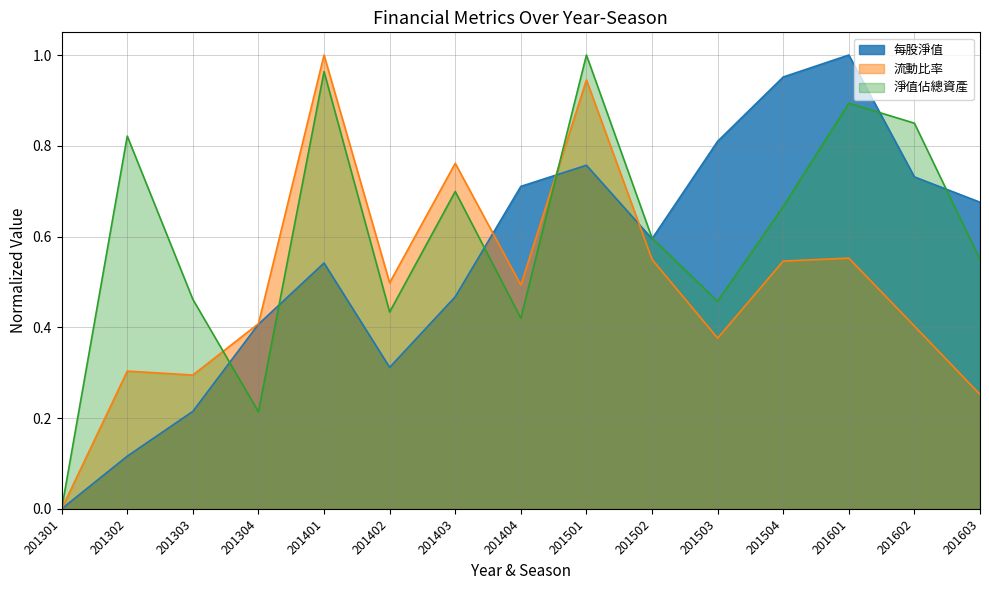

Which series ends up on top after the final intersection of 每股淨值 and 流動比率?

每股淨值